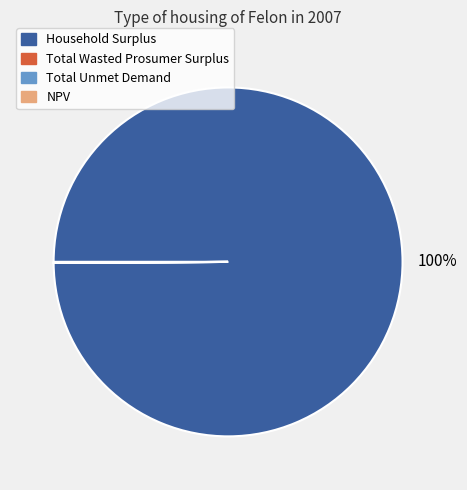

Which category accounts for the majority?

Household Surplus